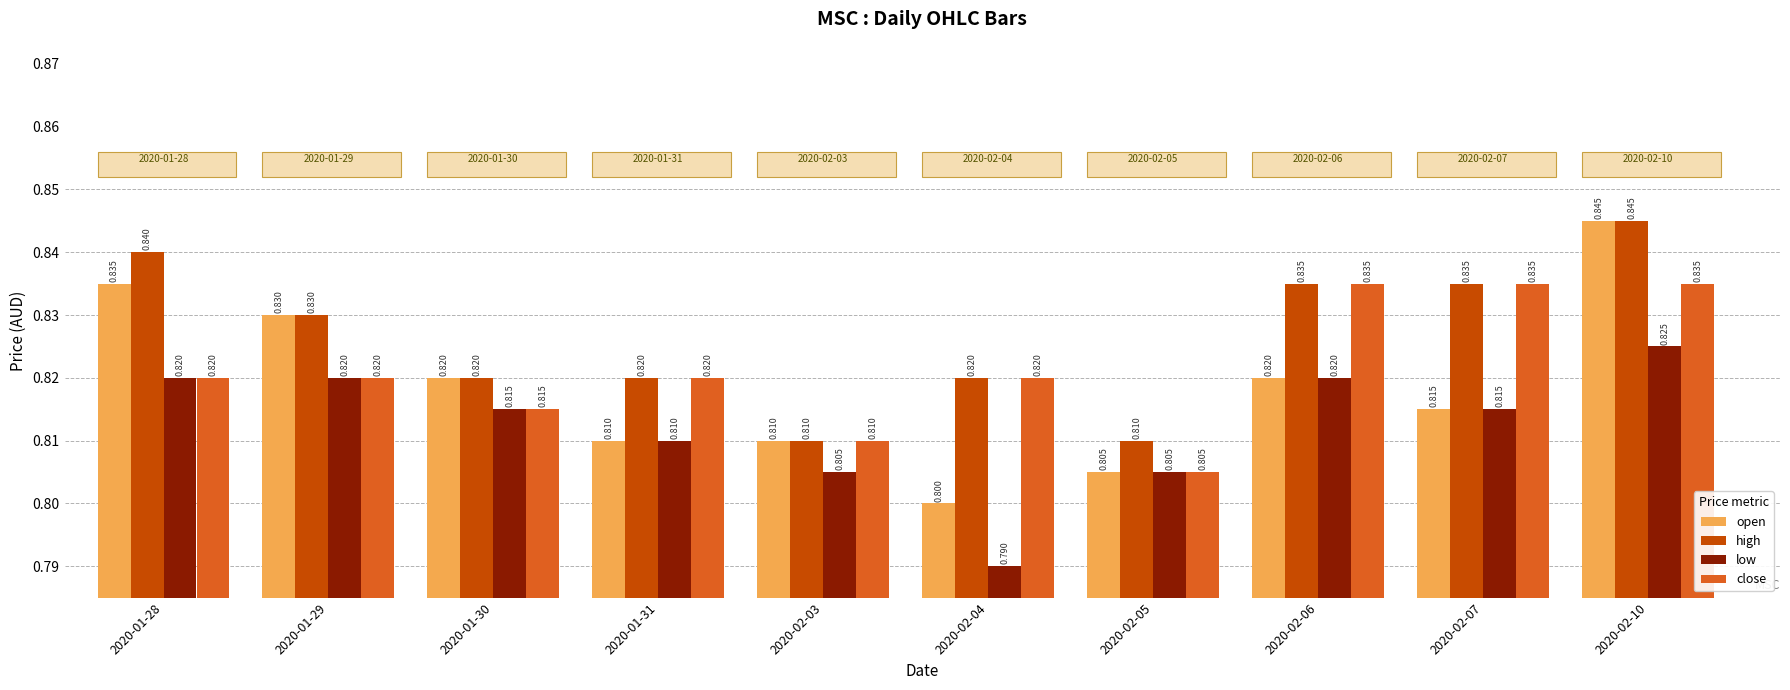

List the series in order of their overall mean, lowest first.

low, open, close, high